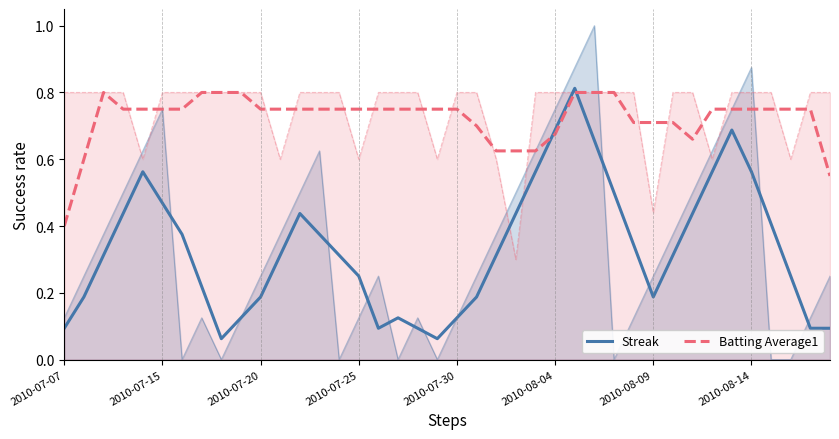

What is the difference between the second highest and second lowest values in the Streak series?

0.6